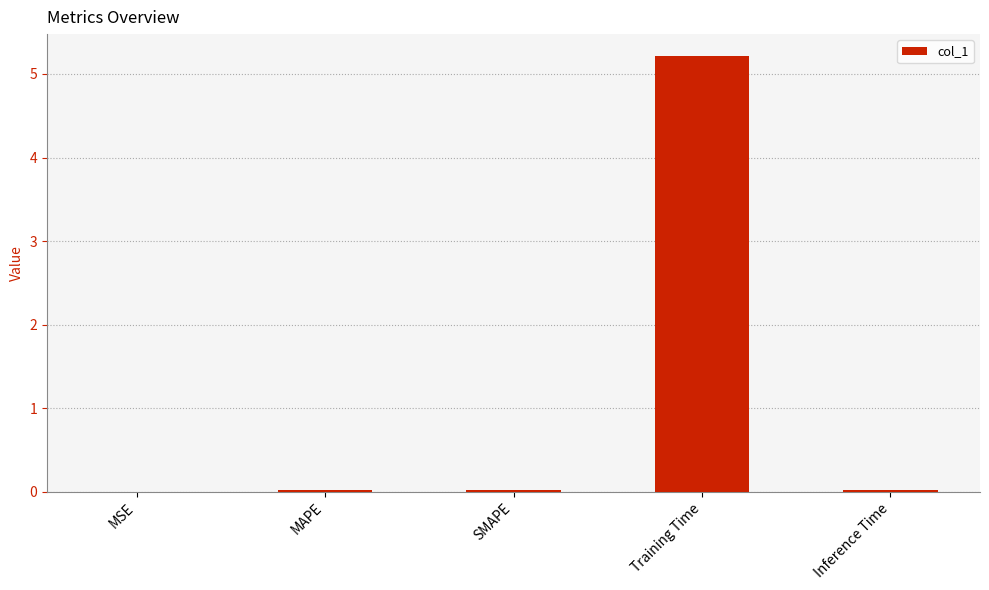

What is the maximum value shown in the chart?

5.2